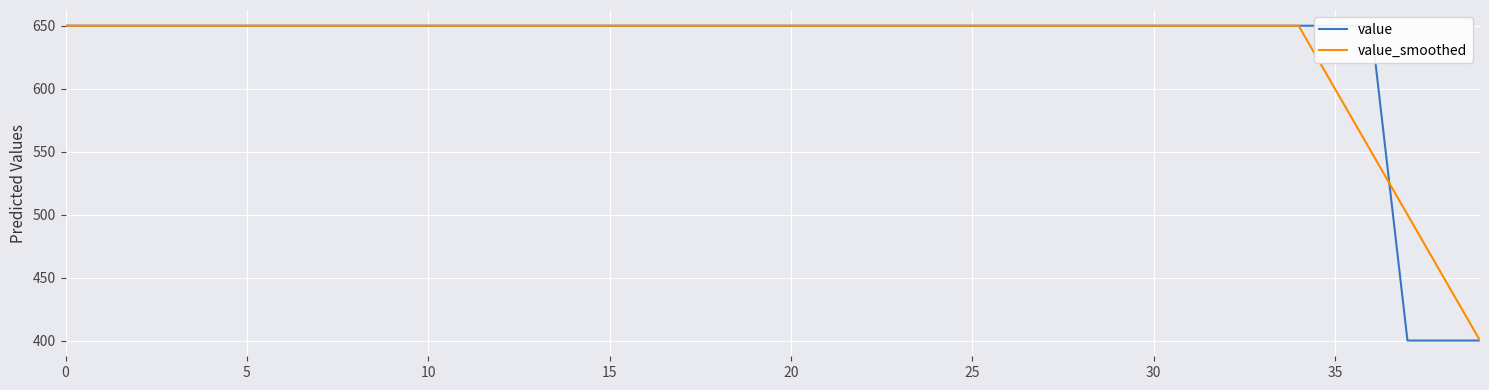

Is this an area chart (filled region under the line)?

No